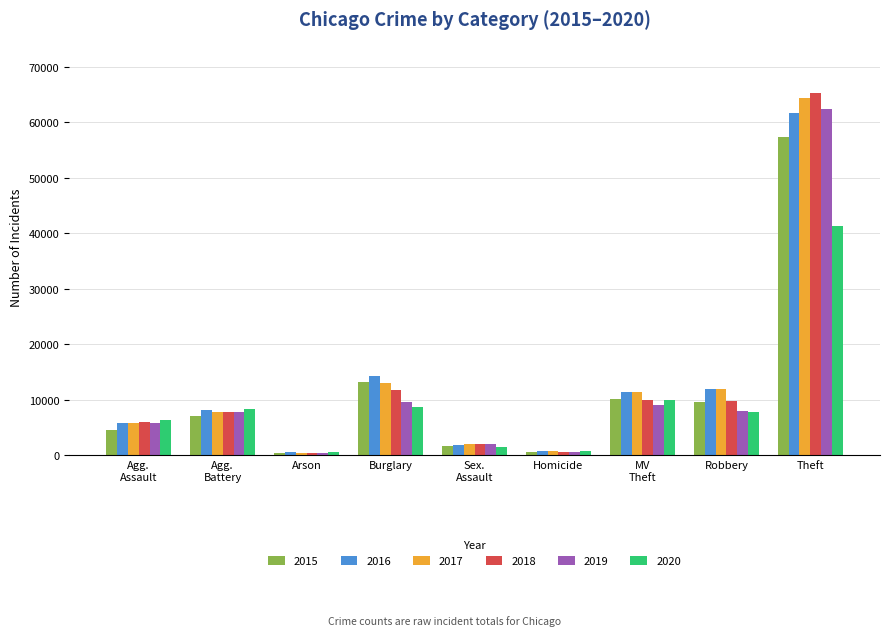

Which series has the largest range (max minus min)?

2018